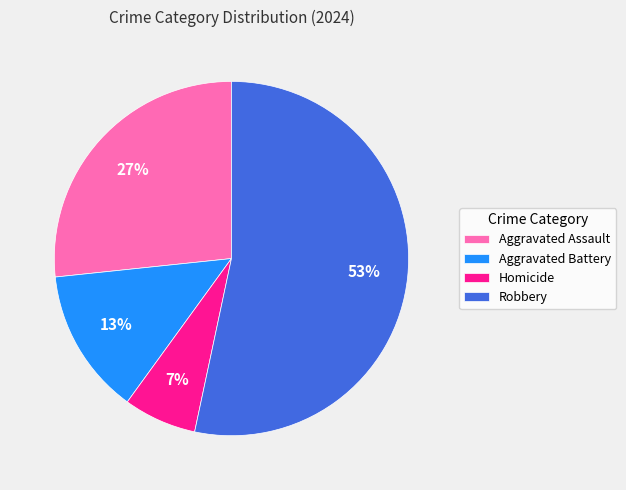

Which category has the smallest portion of the pie?

Homicide